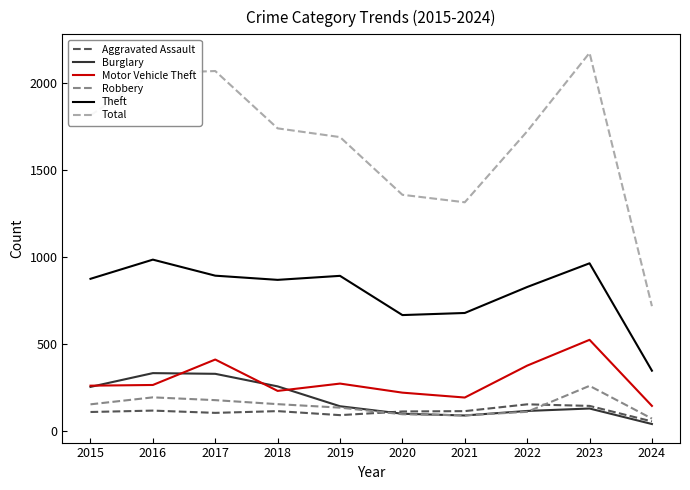

Between 2018 and 2021, which series saw the biggest shift?

Total